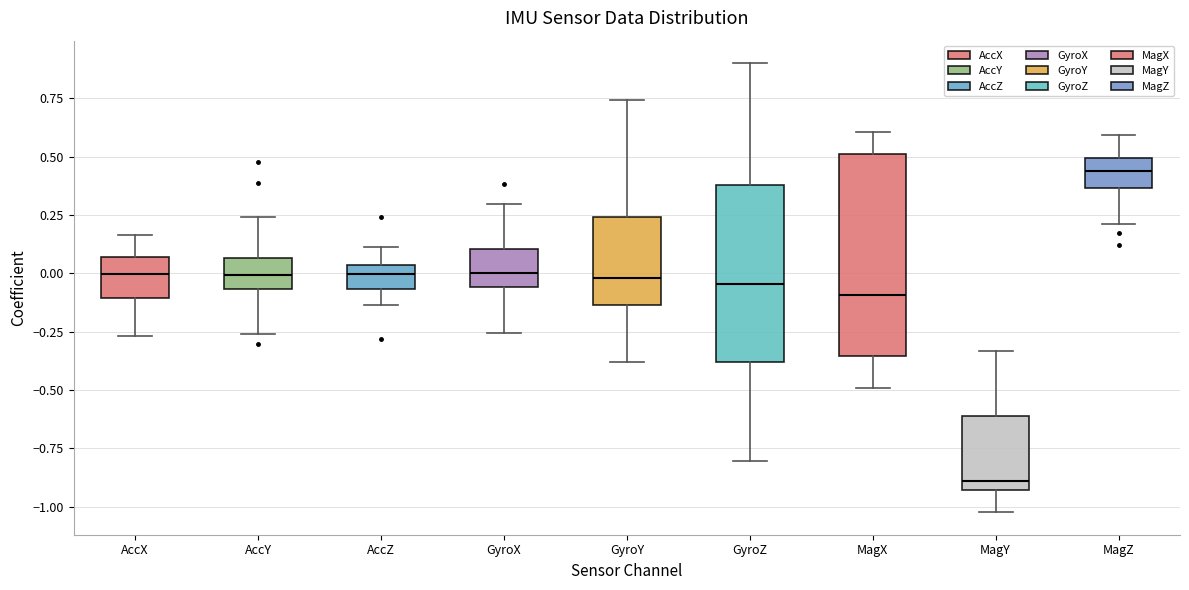

Where is the upper edge of the box for MagZ on the y-axis? The values are not printed on the chart, so give them approximately, as read against the axis.

0.50